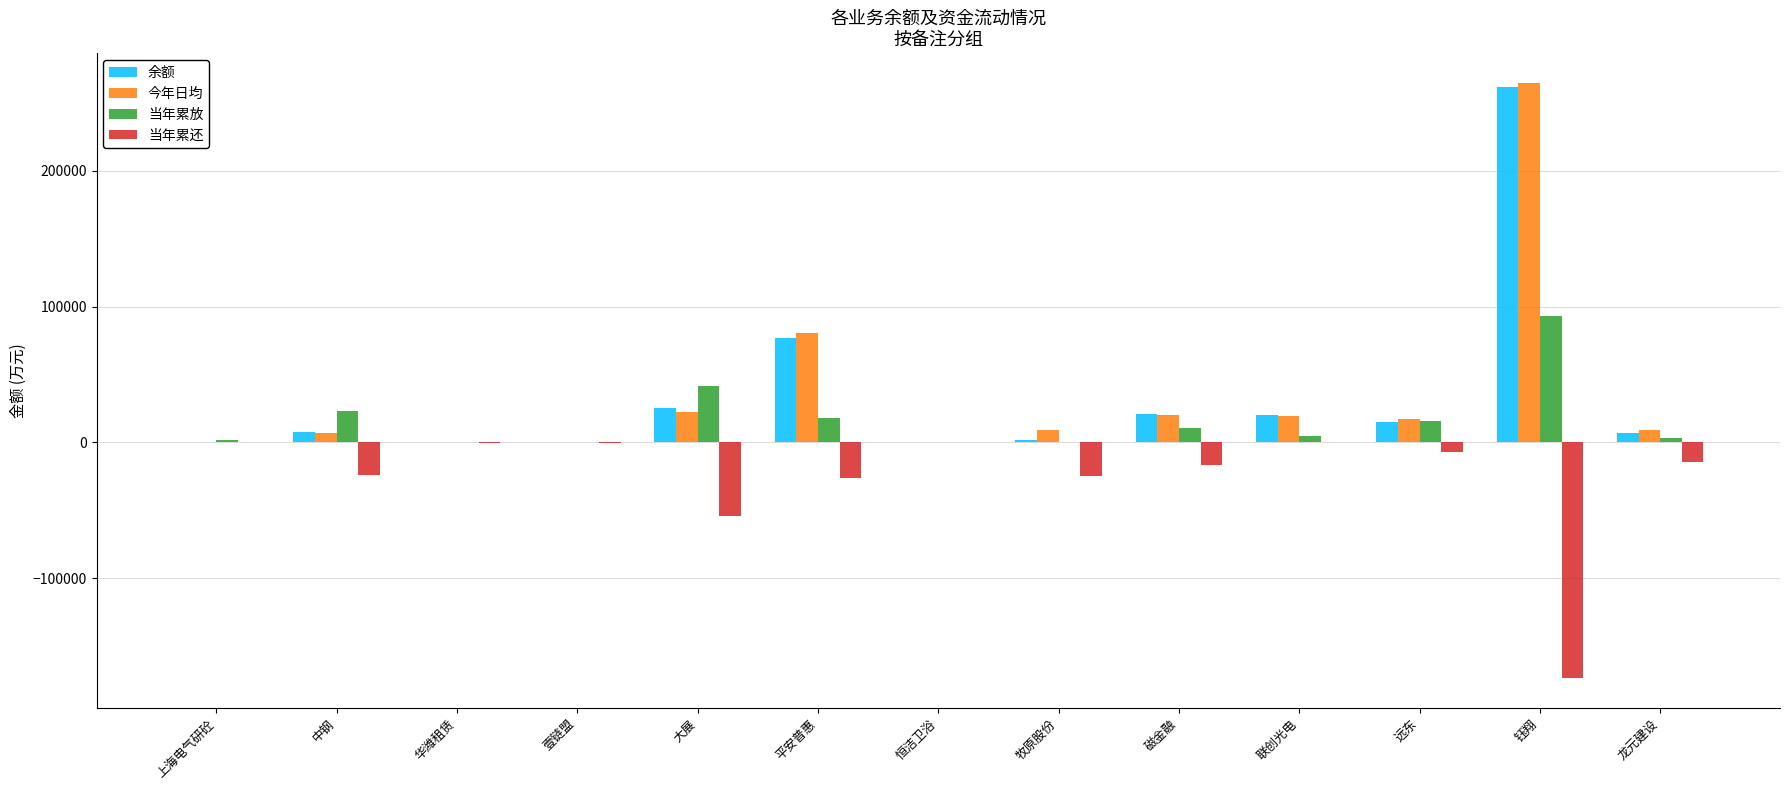

What is the total value across all series at 磁金融?

35329.4